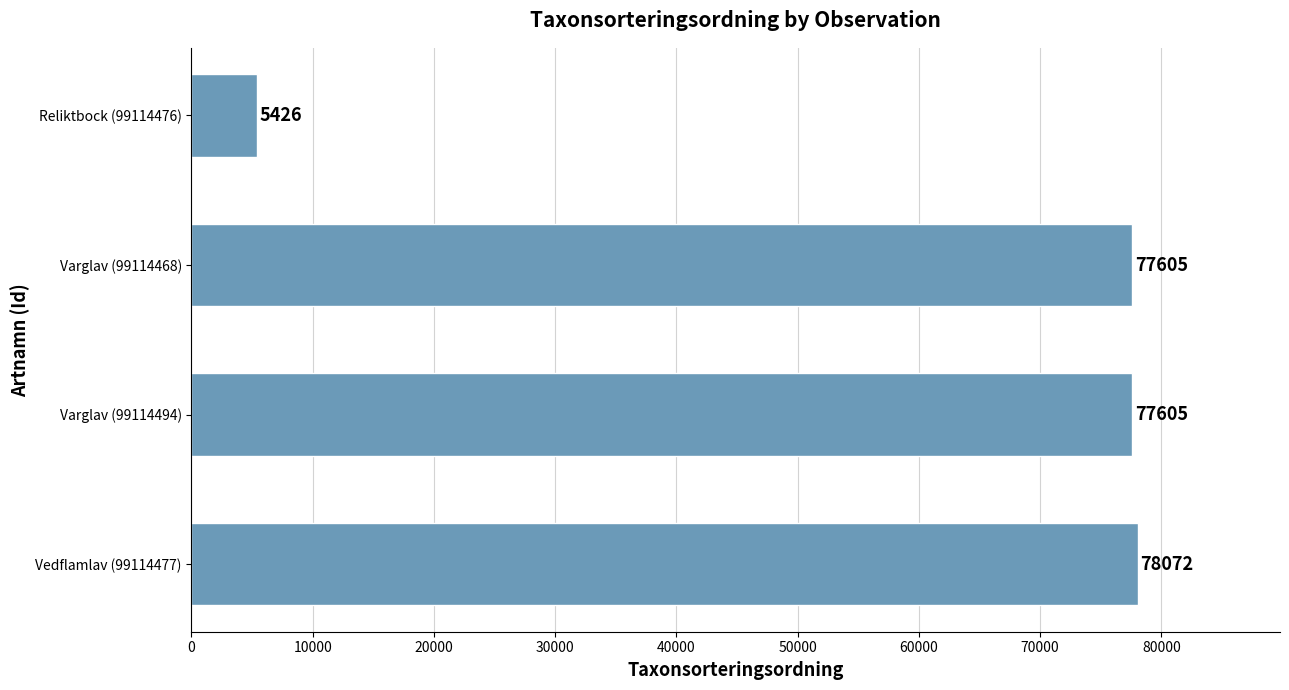

Reading bottom to top, extract all data points from this chart.

Vedflamlav (99114477)=78072	Varglav (99114494)=77605	Varglav (99114468)=77605	Reliktbock (99114476)=5426